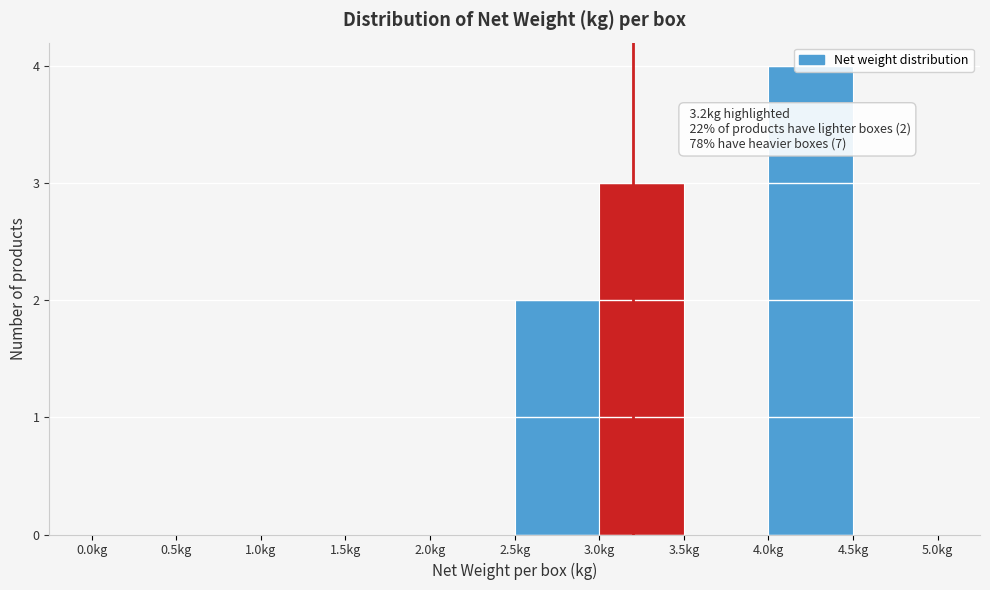

Which range on the x-axis has the tallest bar?

4.0 to 4.5